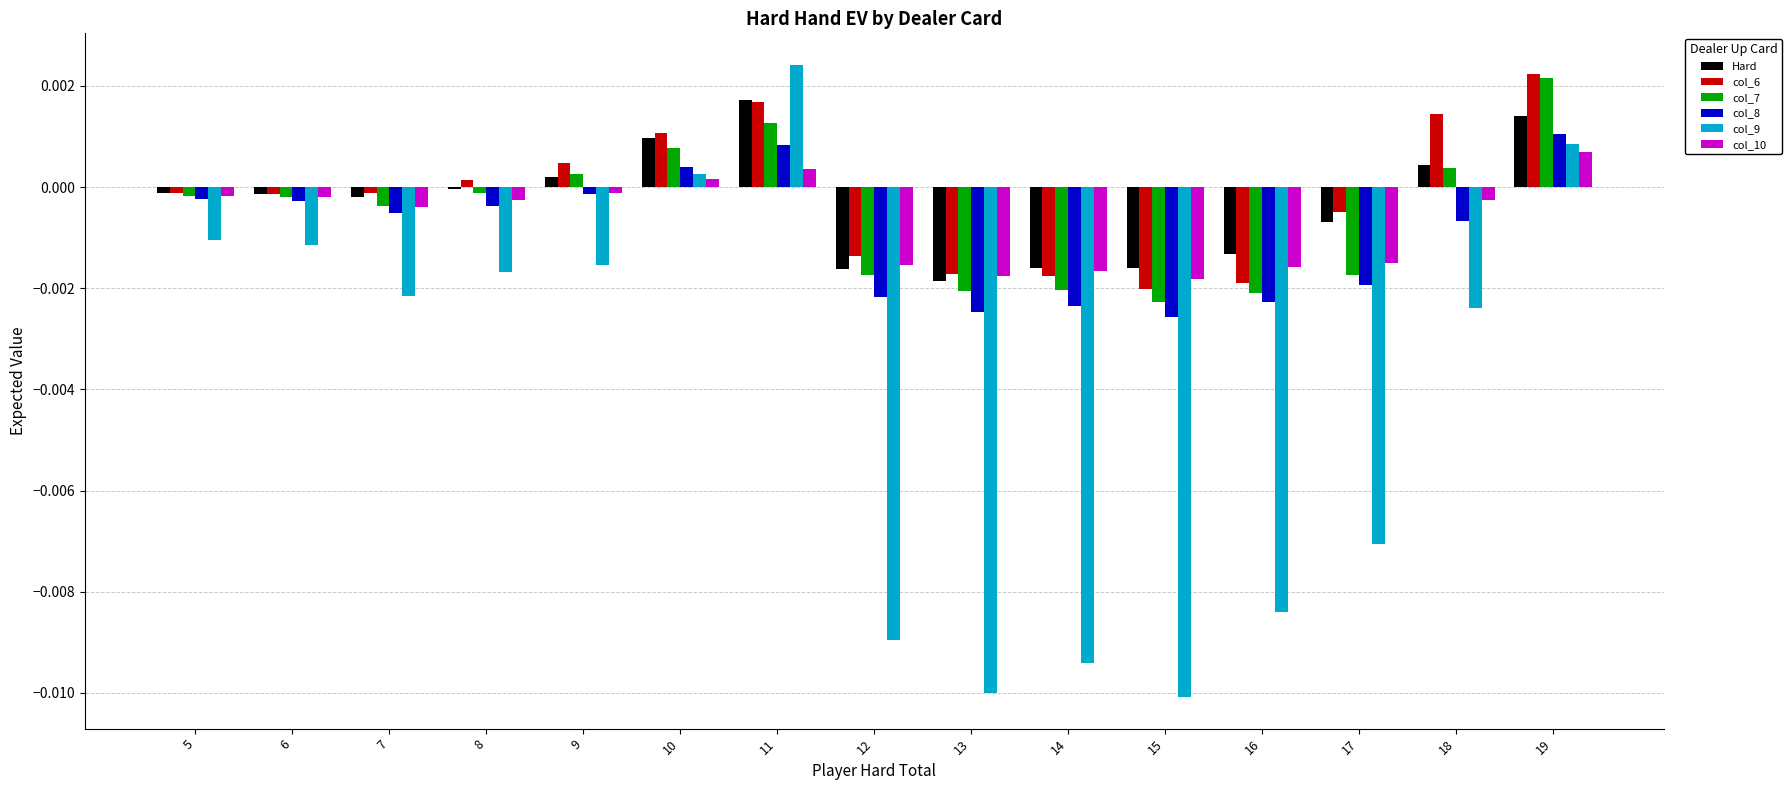

Which series changed the most between 13 and 18?

col_9